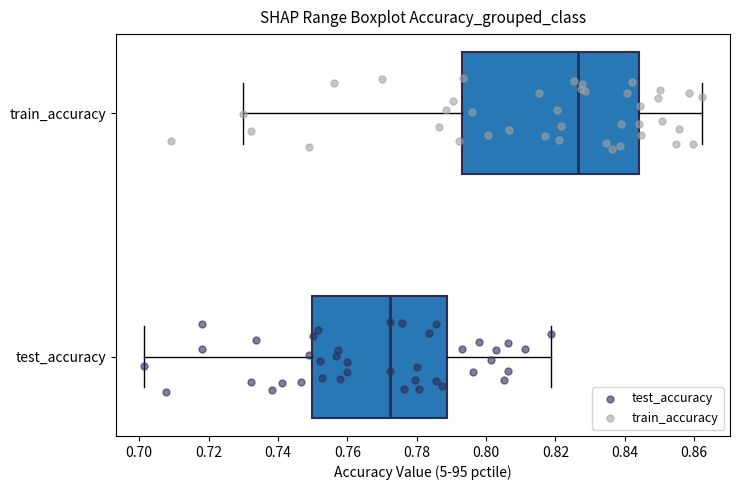

Where is the left edge of the box for train_accuracy on the x-axis? The values are not printed on the chart, so give them approximately, as read against the axis.

0.794